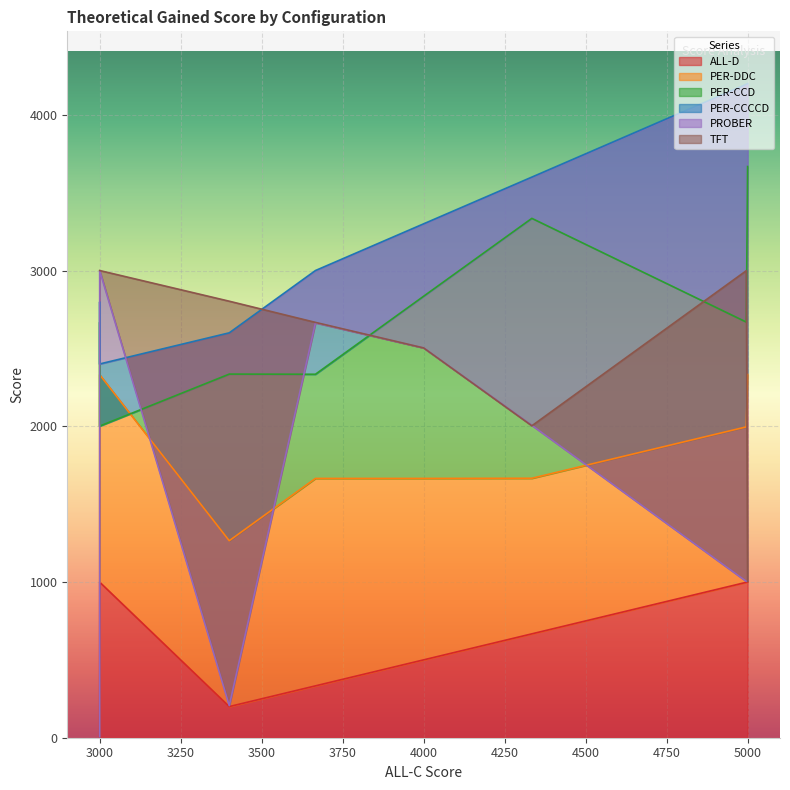

Which series has the widest spread of values?

PROBER